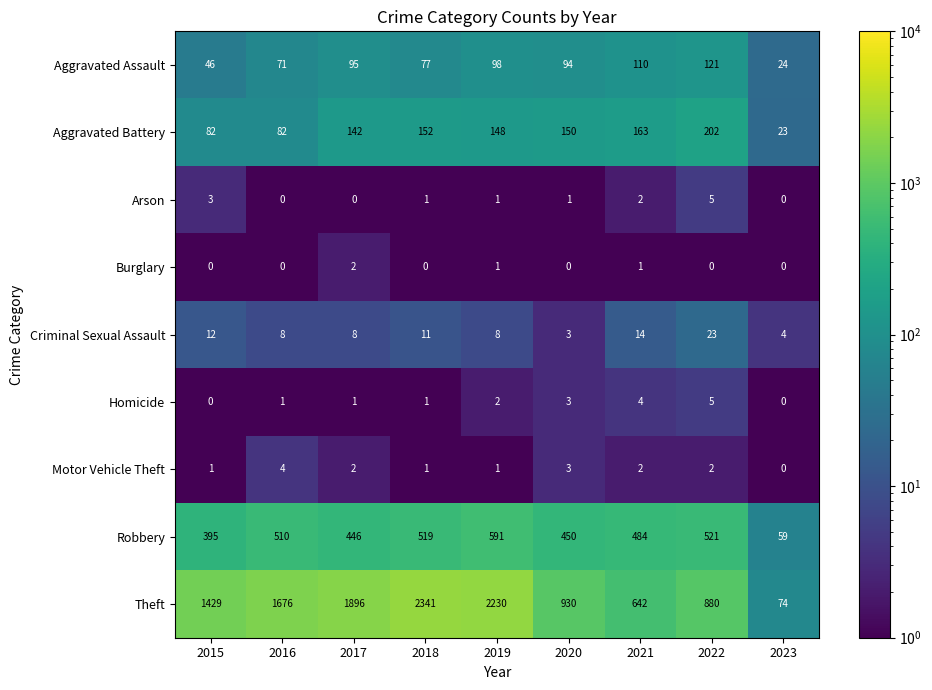

What is the sum of the Robbery values at 2015 and 2016?

905